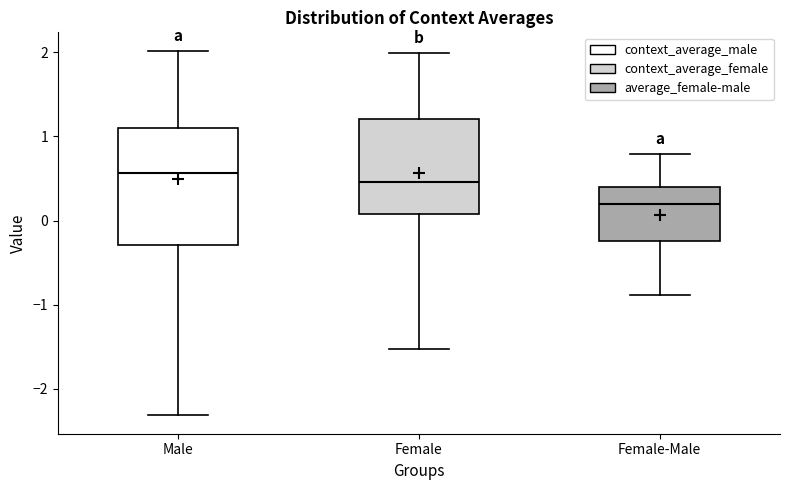

Reading left to right, transcribe this box plot: for each box, give where its median line is, the range the box spans, and where its two whiskers end, as read against the y-axis. The values are not printed on the chart, so give them approximately, as read against the axis.

Male: median 0.6, box -0.3 to 1.1, whiskers -2.3 to 2.0
Female: median 0.5, box 0.1 to 1.2, whiskers -1.5 to 2.0
Female-Male: median 0.2, box -0.2 to 0.4, whiskers -0.9 to 0.8